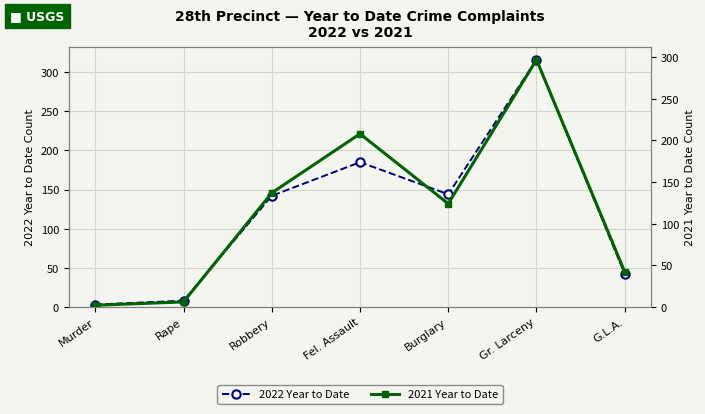

Which has a higher value, Robbery or Fel. Assault?

Fel. Assault